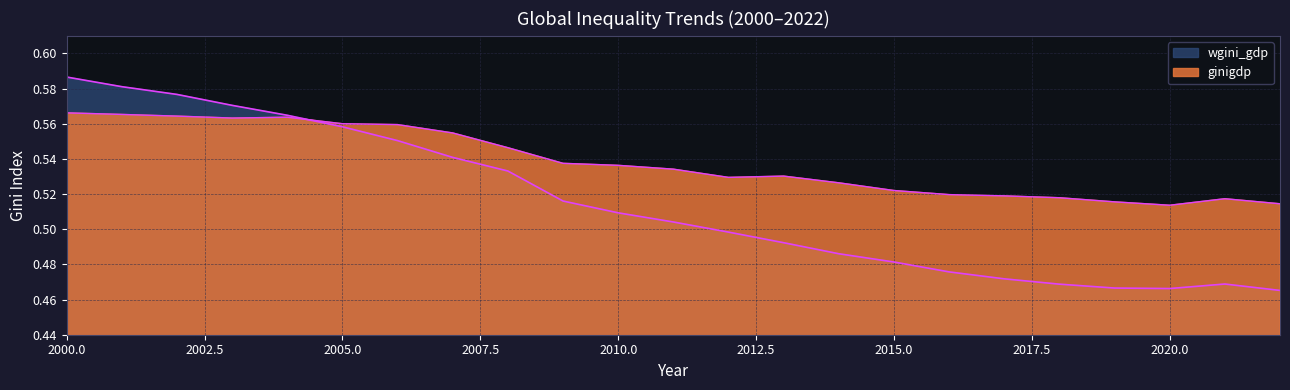

What is the value of the wgini_gdp point at the 17th from the left?

0.5